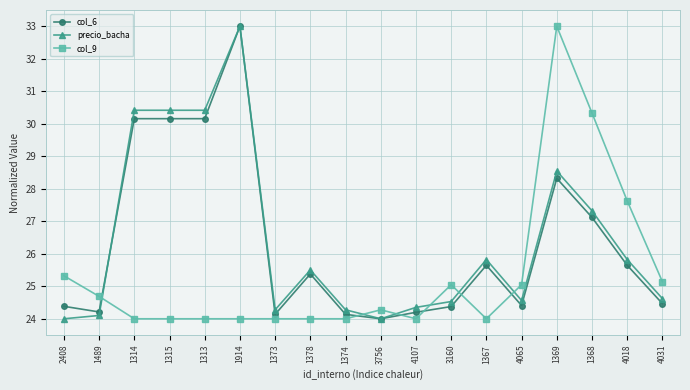

Where do col_9 and col_6 first cross each other?

1489 and 1314